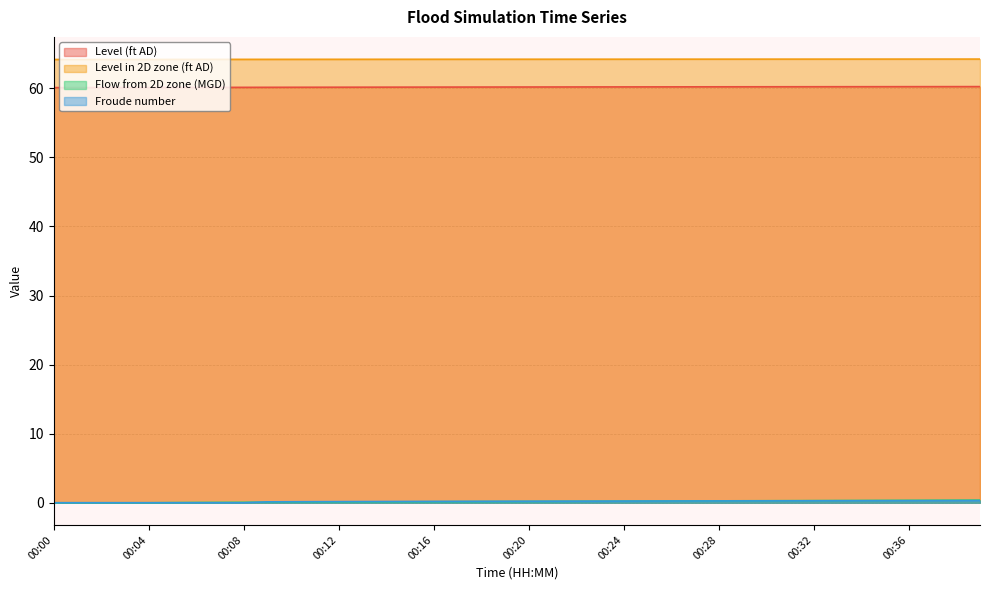

How many series are shown in this chart?

4